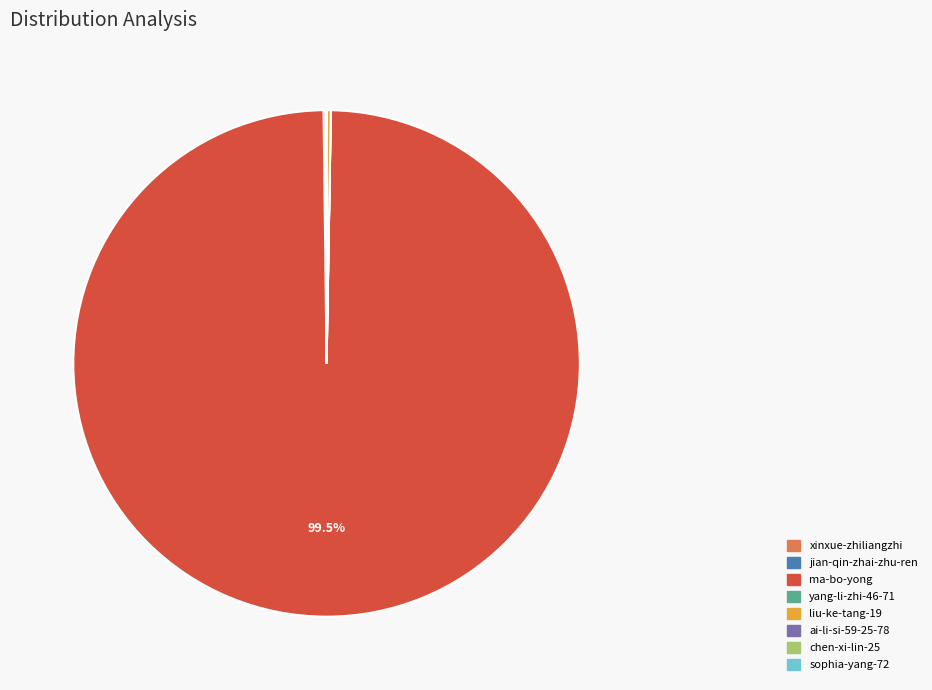

Which slice represents more than half of the pie?

ma-bo-yong